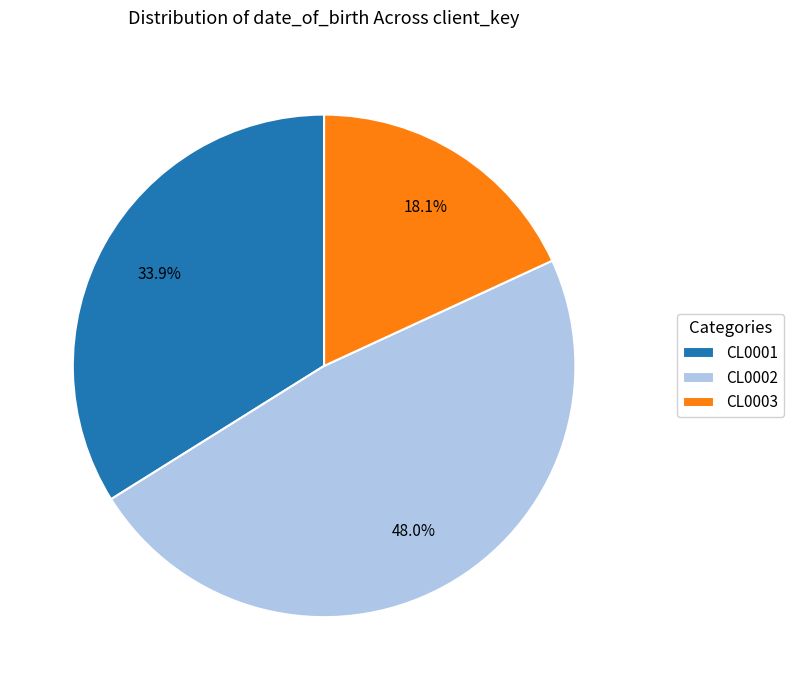

Is CL0003 the majority of the pie?

No